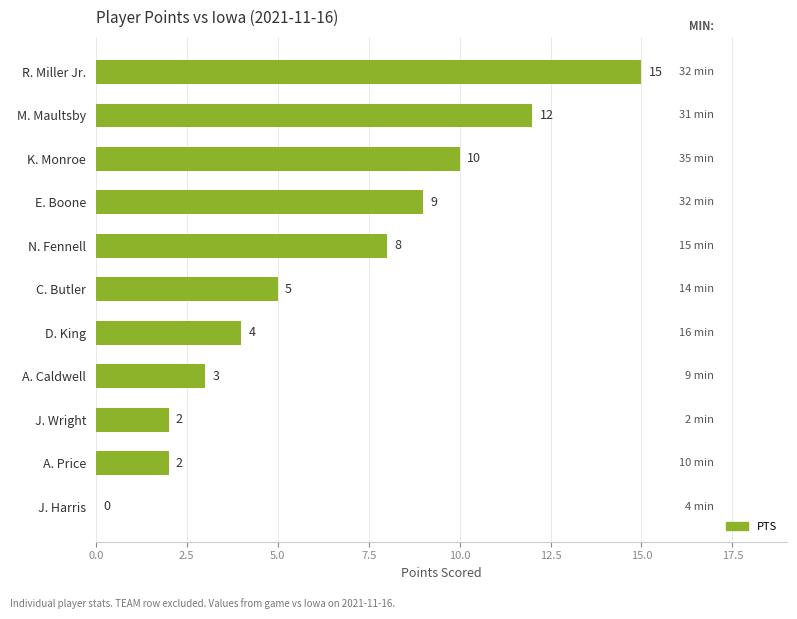

Between N. Fennell and C. Butler, which is larger?

N. Fennell